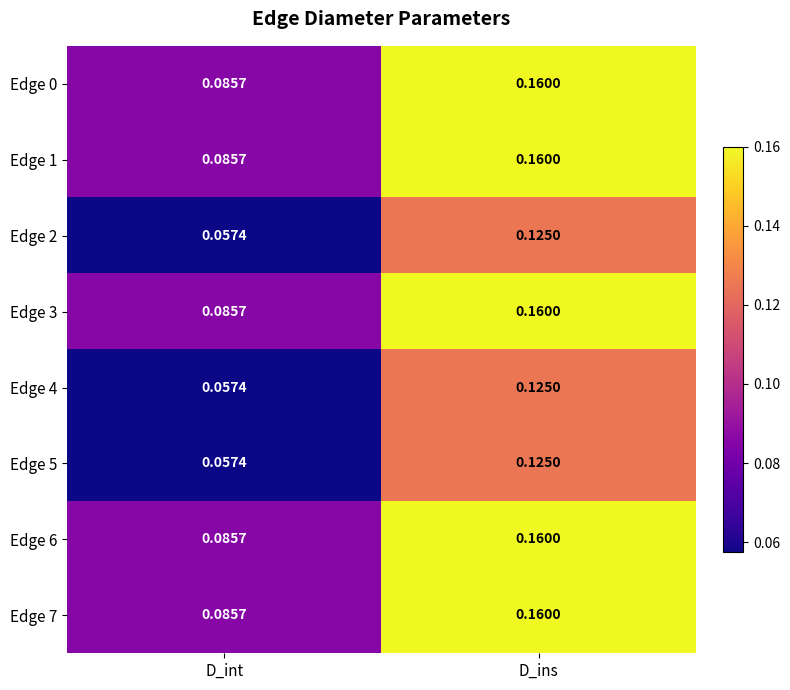

Is the value of Edge 5 at D_ins greater than the value of Edge 7 at D_ins?

No